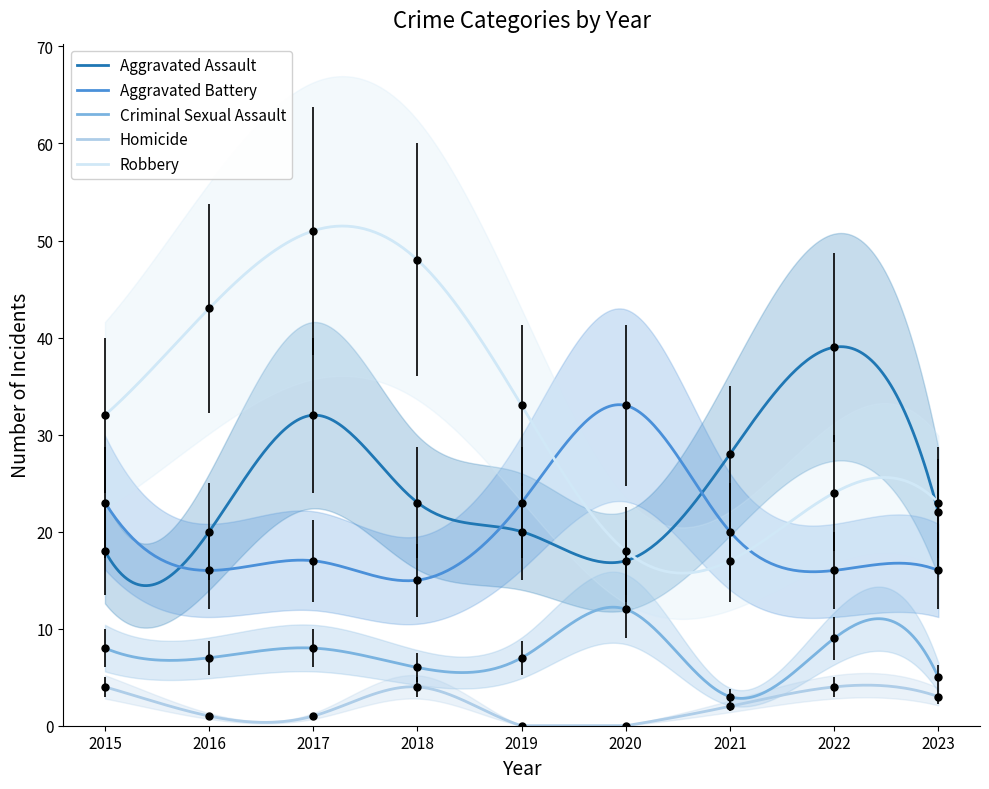

Which series changed the most between 2017 and 2022?

Robbery